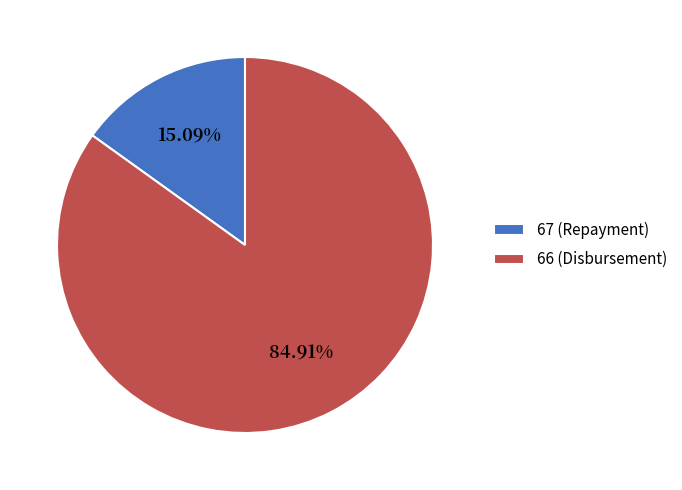

Which slice is the smallest?

67 (Repayment)